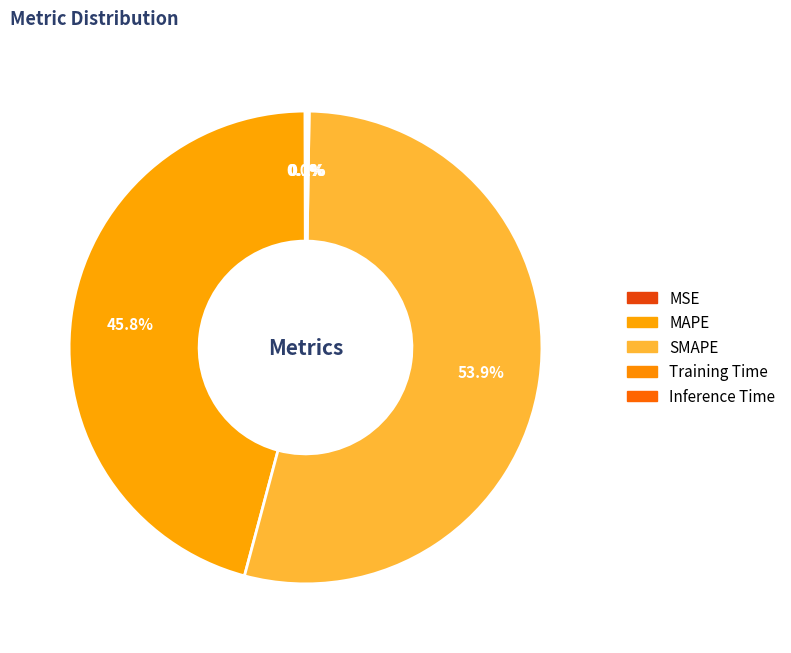

Which has a higher value, Training Time or Inference Time?

Inference Time